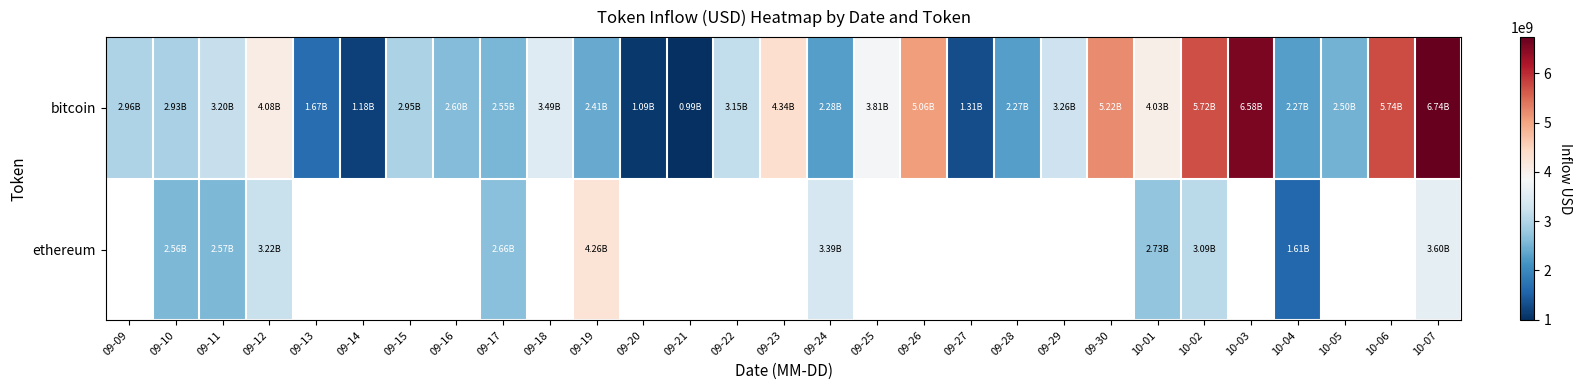

Between 09-15 and 09-28, which series saw the biggest shift?

bitcoin